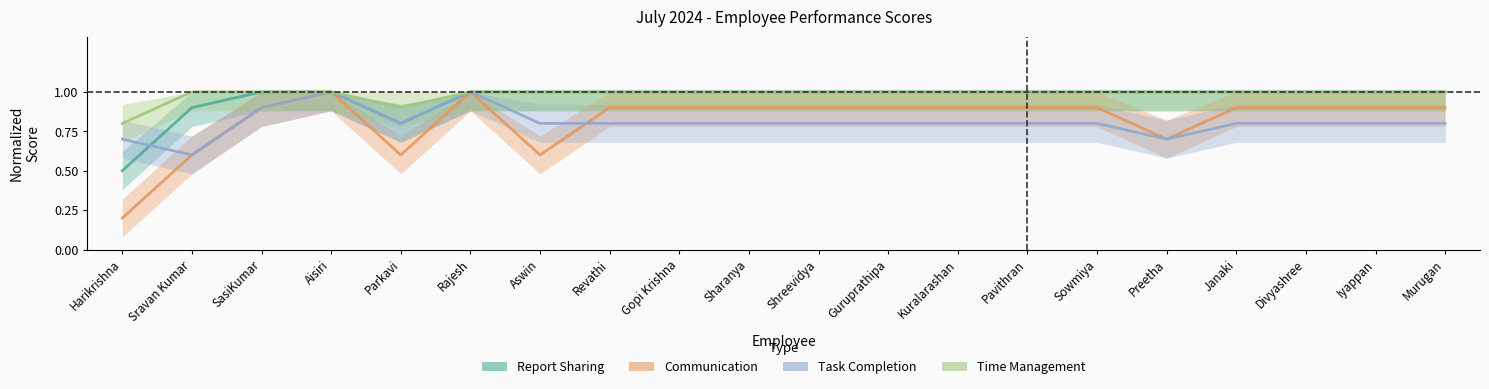

At how many categories does at least one series exceed 0?

20